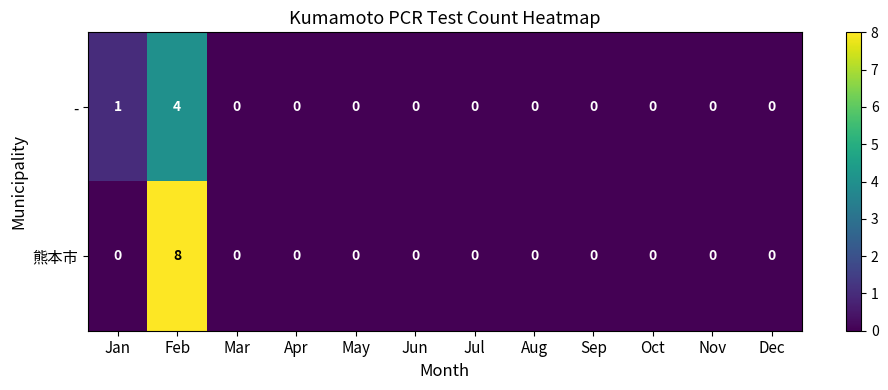

List the series in order of their peak value, highest first.

熊本市, -